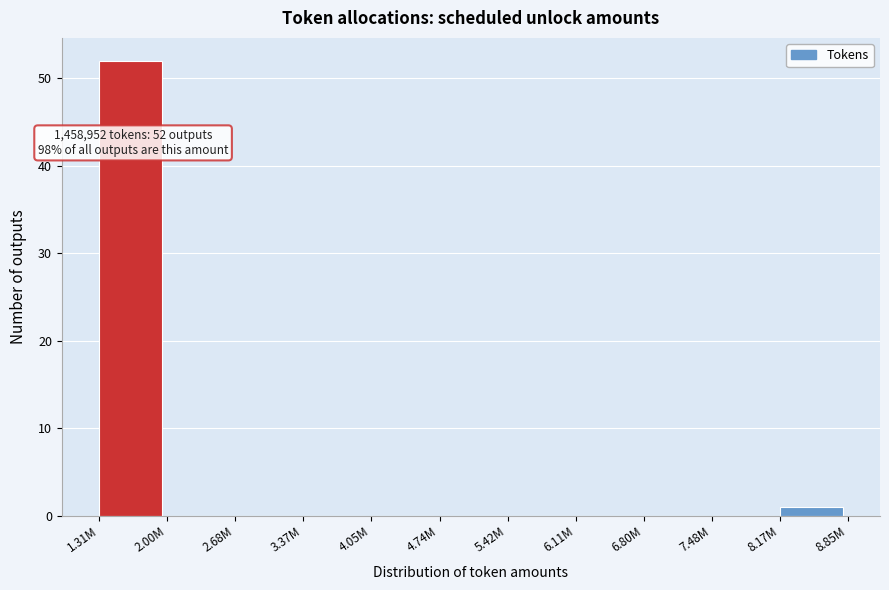

Reading left to right, what are all the values shown in this chart?

1.31M=52	2.00M=0	2.68M=0	3.37M=0	4.05M=0	4.74M=0	5.42M=0	6.11M=0	6.80M=0	7.48M=0	8.17M=1